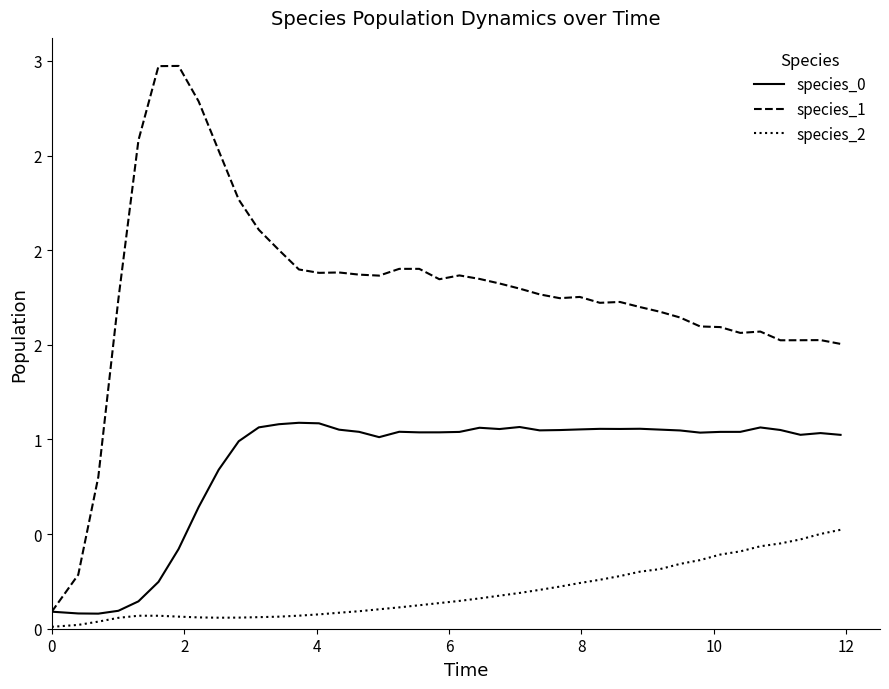

Does the chart have visible grid lines?

No